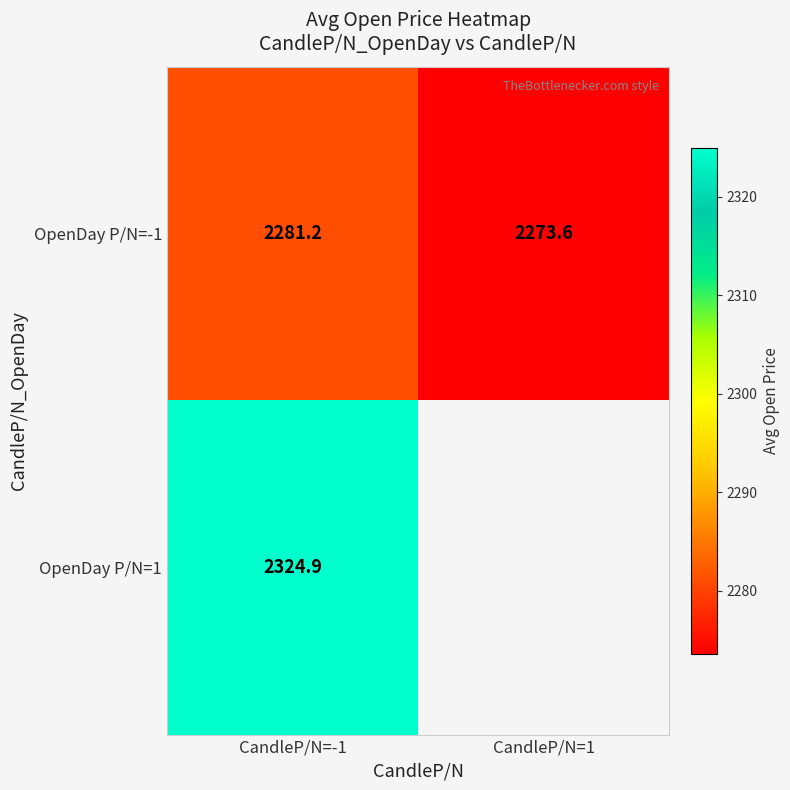

Is it true that OpenDay P/N=-1 equals 2273.6 at CandleP/N=1?

True